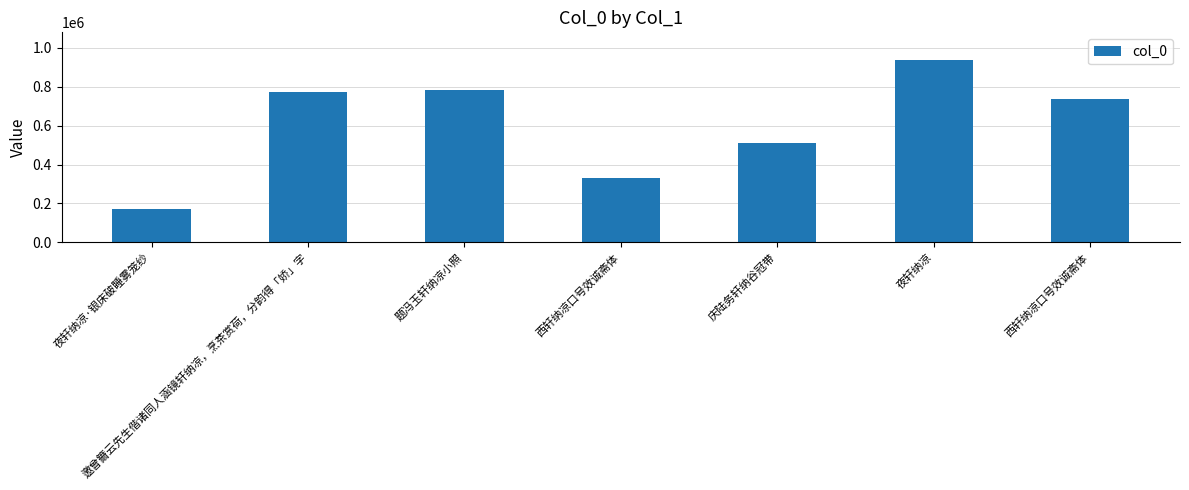

How many bars are there in total?

7